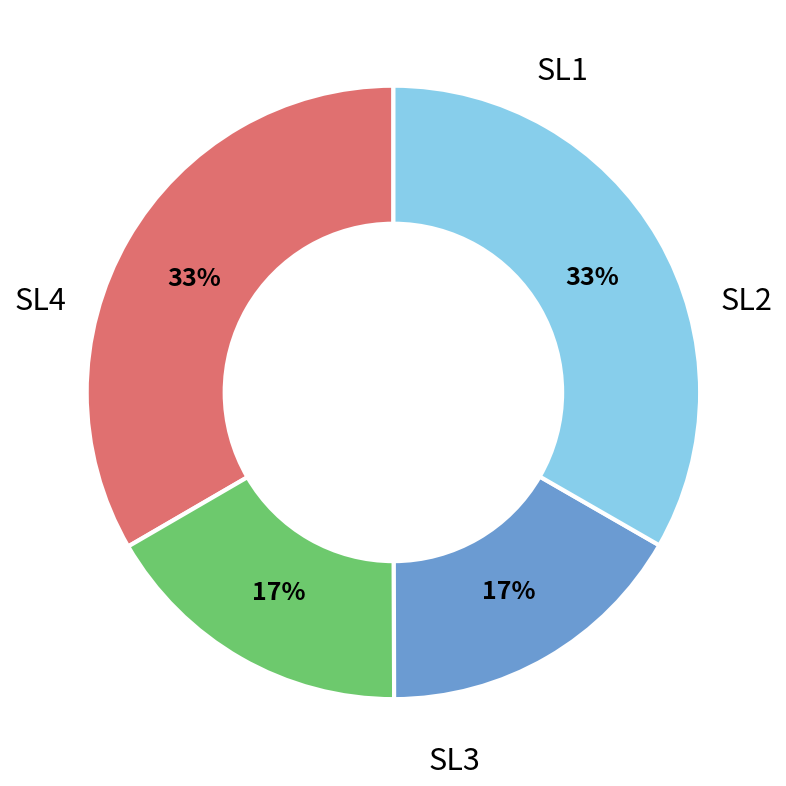

Is there a majority slice in this chart?

No